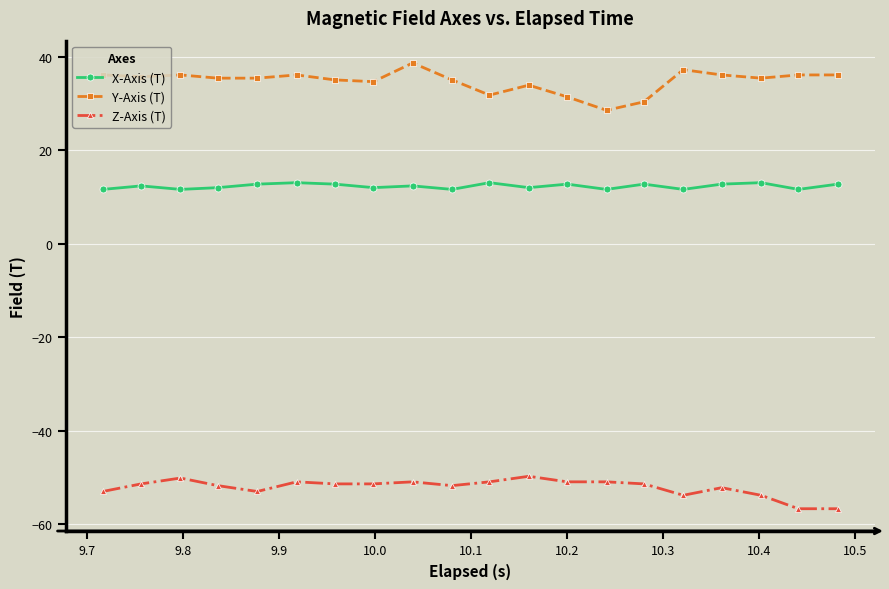

True or false: Y-Axis (T) and X-Axis (T) intersect in this chart.

False